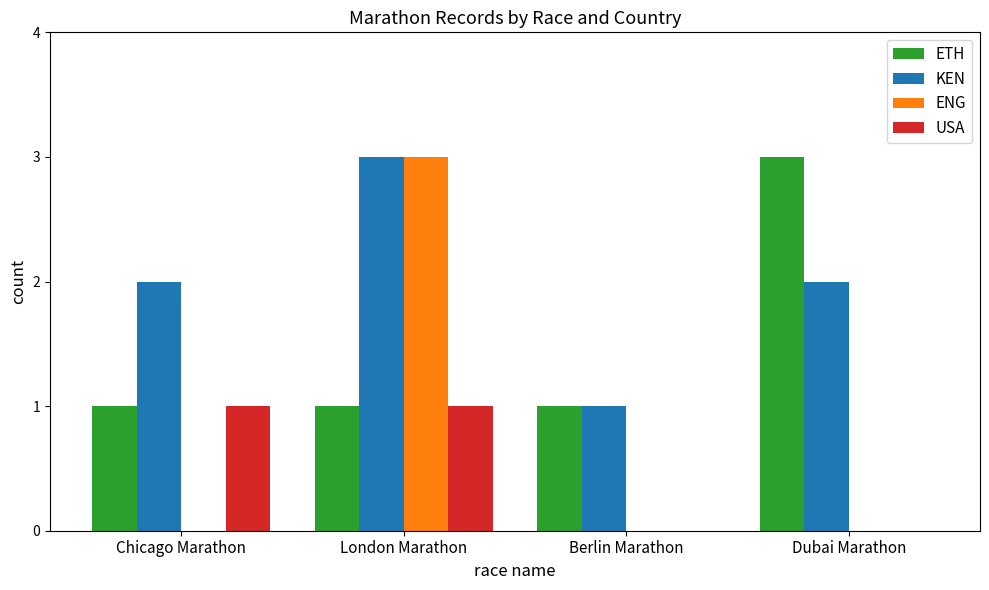

Count the number of data series in this chart.

4